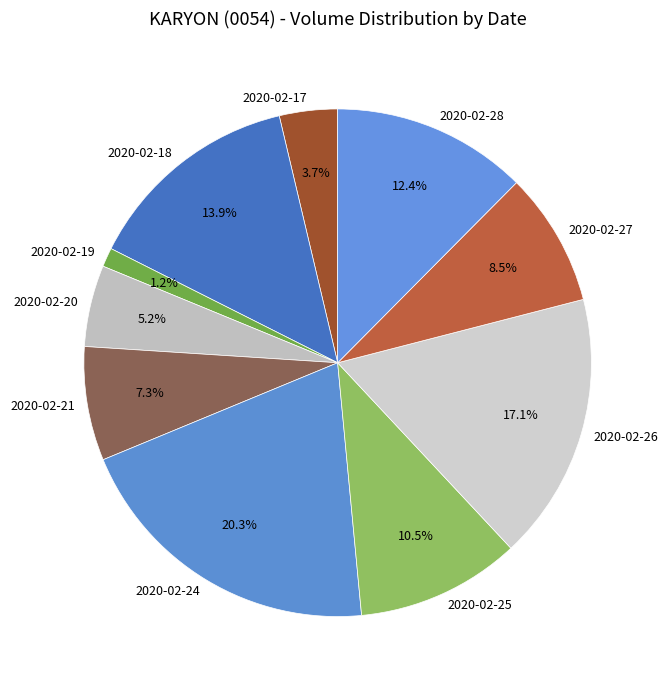

Which has a higher value, 2020-02-21 or 2020-02-24?

2020-02-24